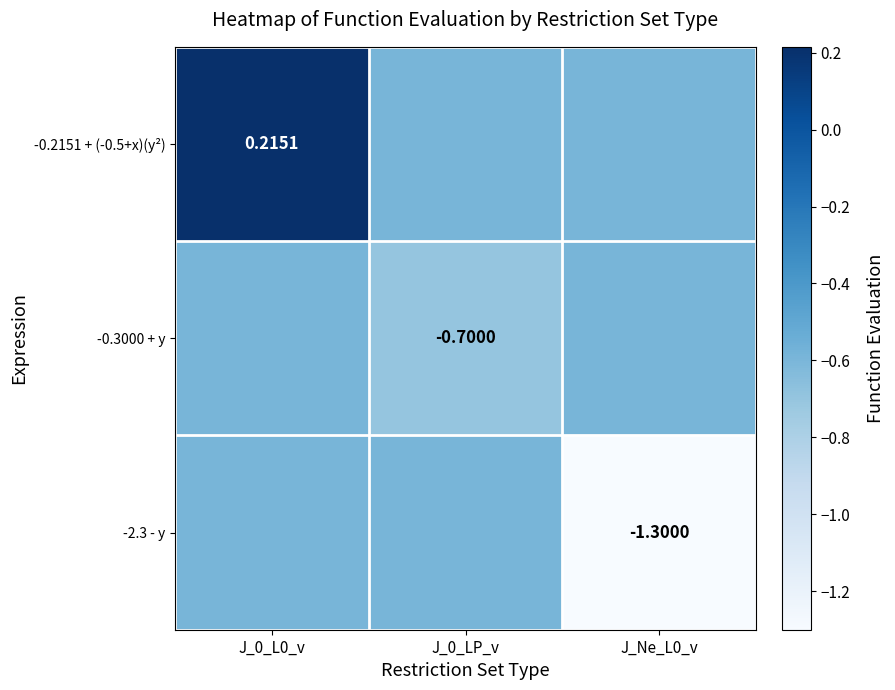

Rank the series by their average value, from lowest to highest.

-2.3 - y, -0.3000 + y, -0.2151 + (-0.5+x)(y²)